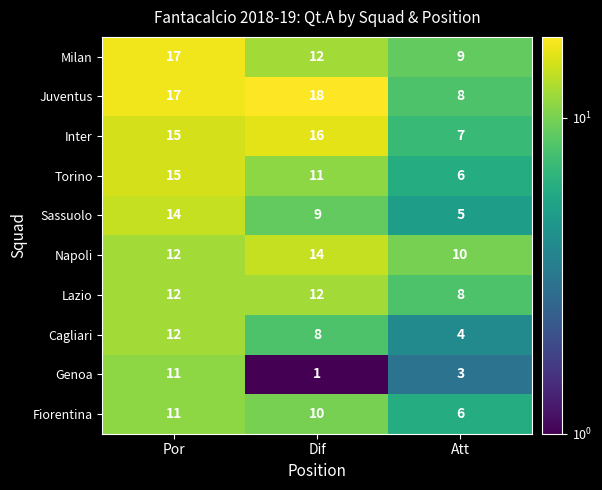

The Torino series shows 6 at Att. True or false?

True